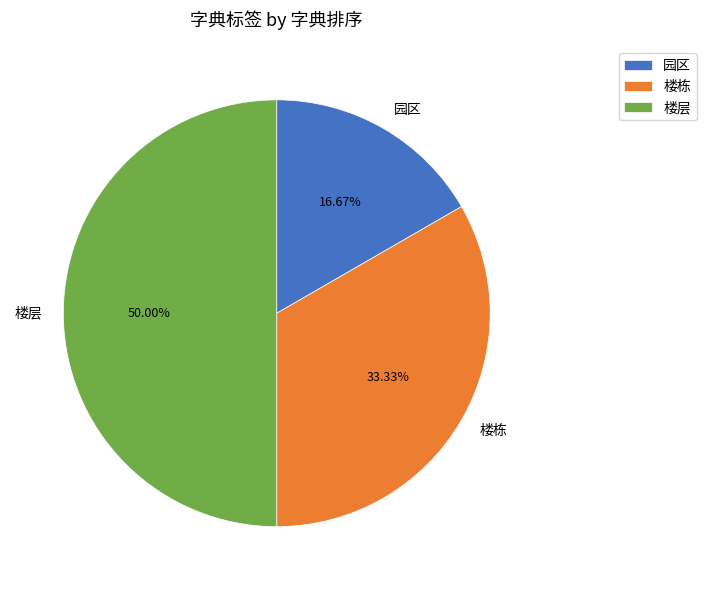

To the nearest percent, what portion does 楼层 represent?

50%